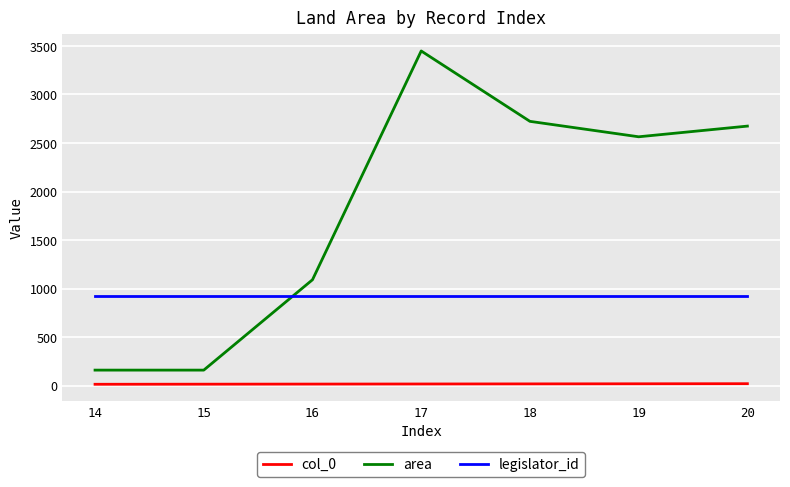

Which series has the largest range (max minus min)?

area